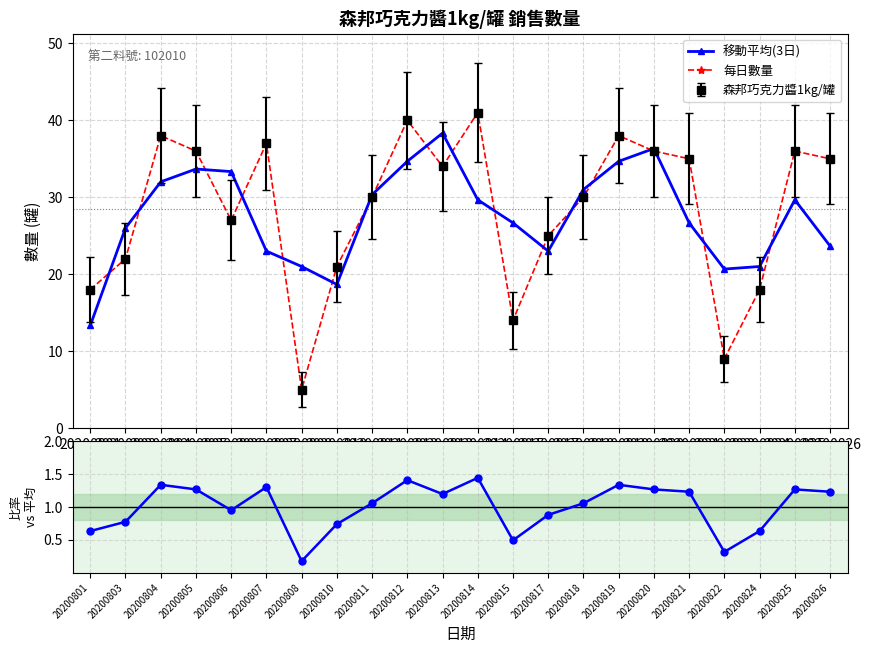

What is the highest value of the 比率 vs 平均 series?

1.4